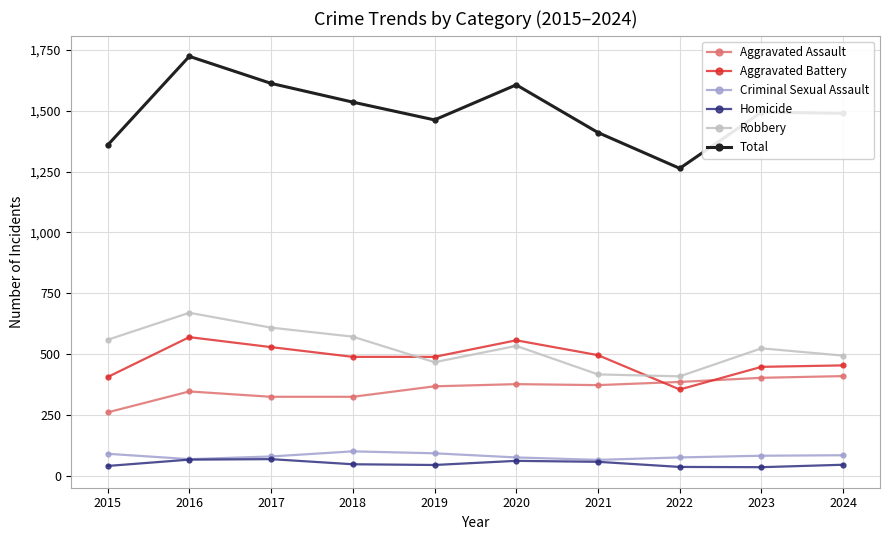

Which category has the lowest value in the Total series?

2022